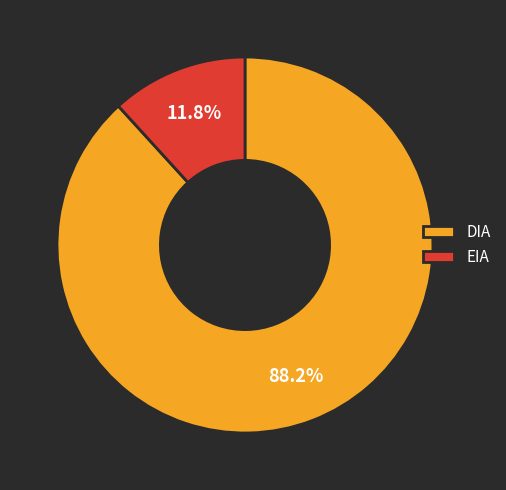

To the nearest percent, what is the difference between the largest and smallest slice percentages?

76%